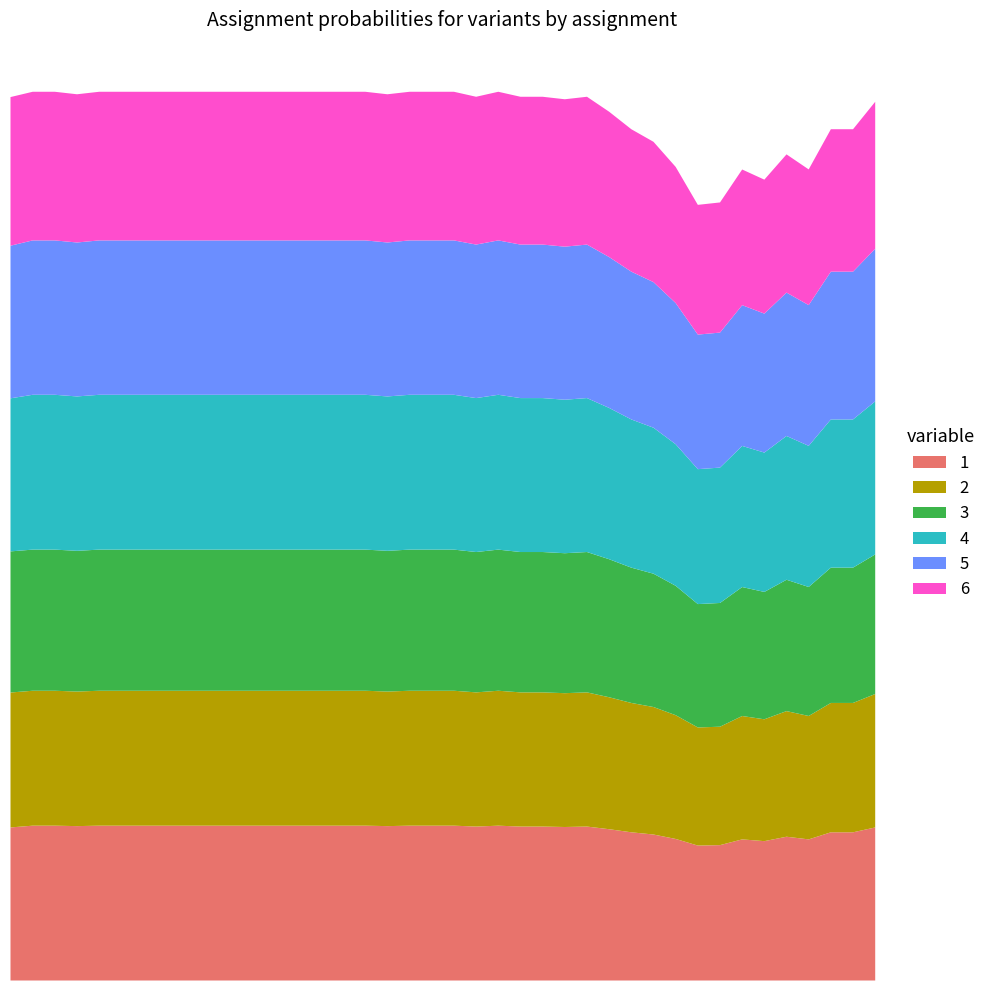

Which has a higher value, 17 or 11?

11